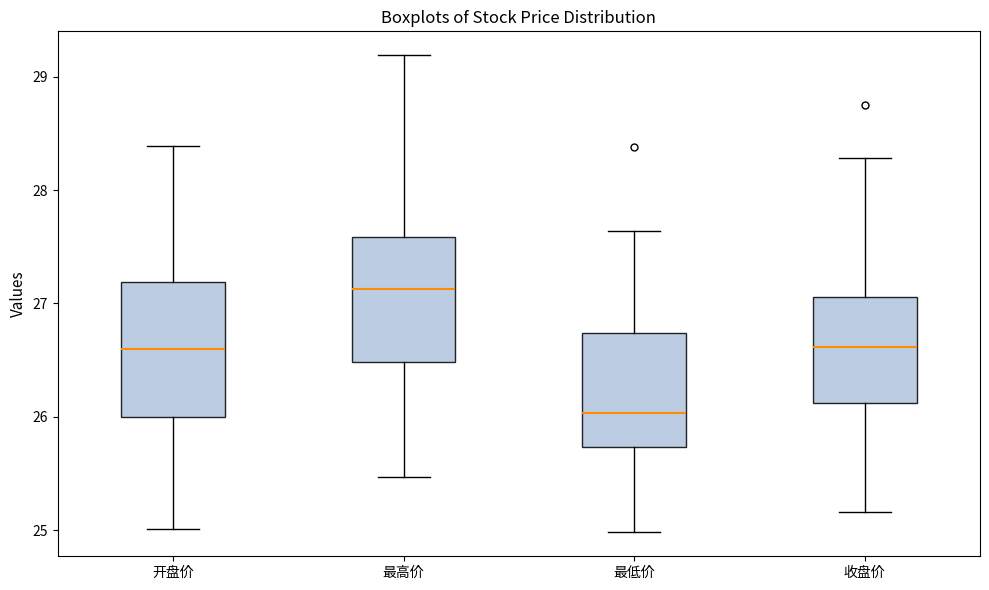

Reading left to right, transcribe this box plot: for each box, give where its median line is, the range the box spans, and where its two whiskers end, as read against the y-axis. The values are not printed on the chart, so give them approximately, as read against the axis.

开盘价: median 26.6, box 26.0 to 27.2, whiskers 25.0 to 28.4
最高价: median 27.1, box 26.5 to 27.6, whiskers 25.5 to 29.2
最低价: median 26.0, box 25.7 to 26.7, whiskers 25.0 to 27.6
收盘价: median 26.6, box 26.1 to 27.1, whiskers 25.2 to 28.3